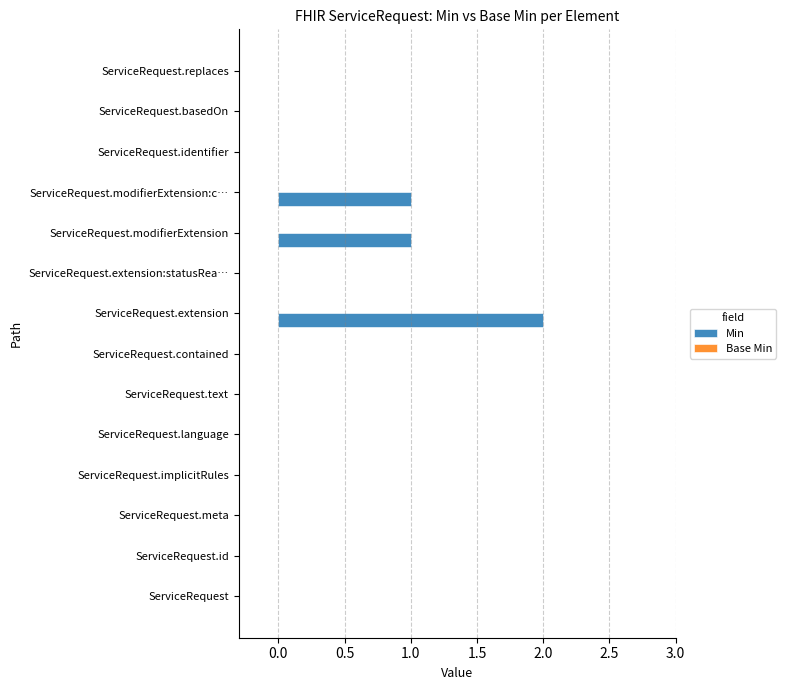

What is the sum of all values?

4